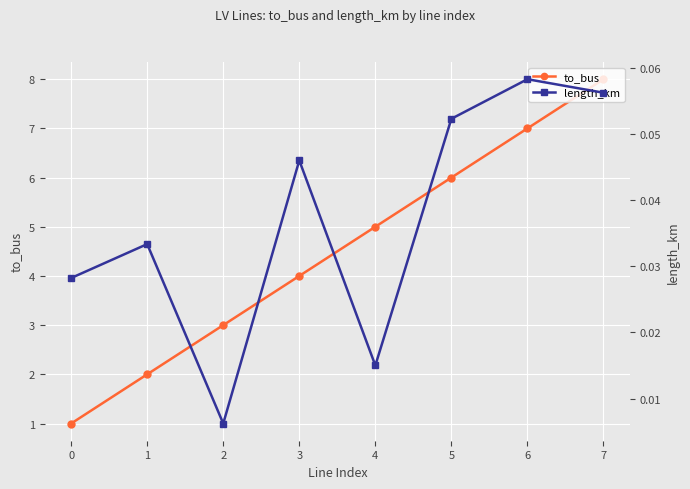

True or false: length_km and to_bus intersect in this chart.

False